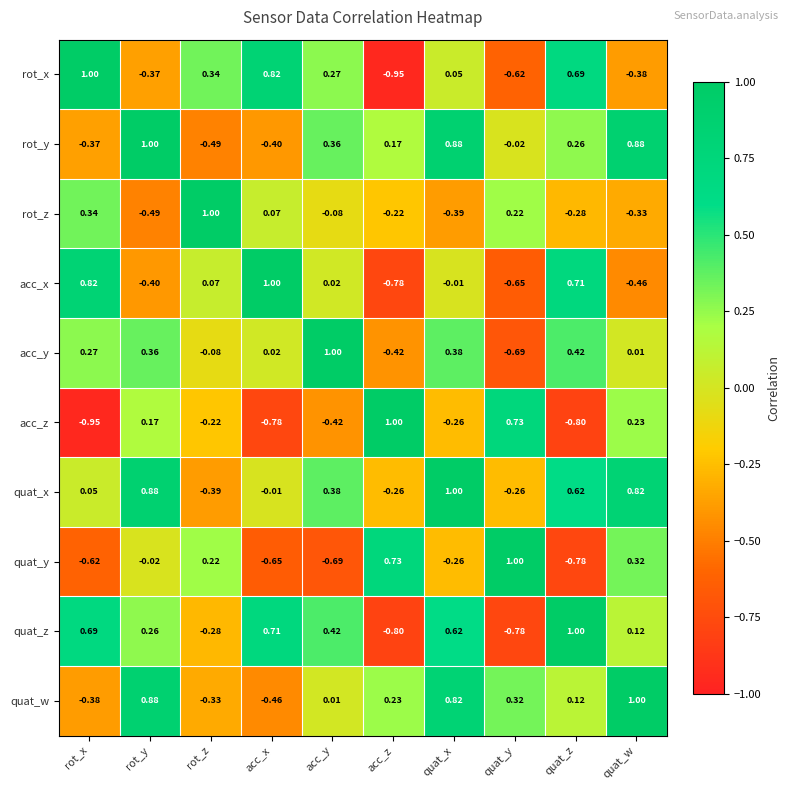

Where is rot_z nearest to the value 0?

acc_x